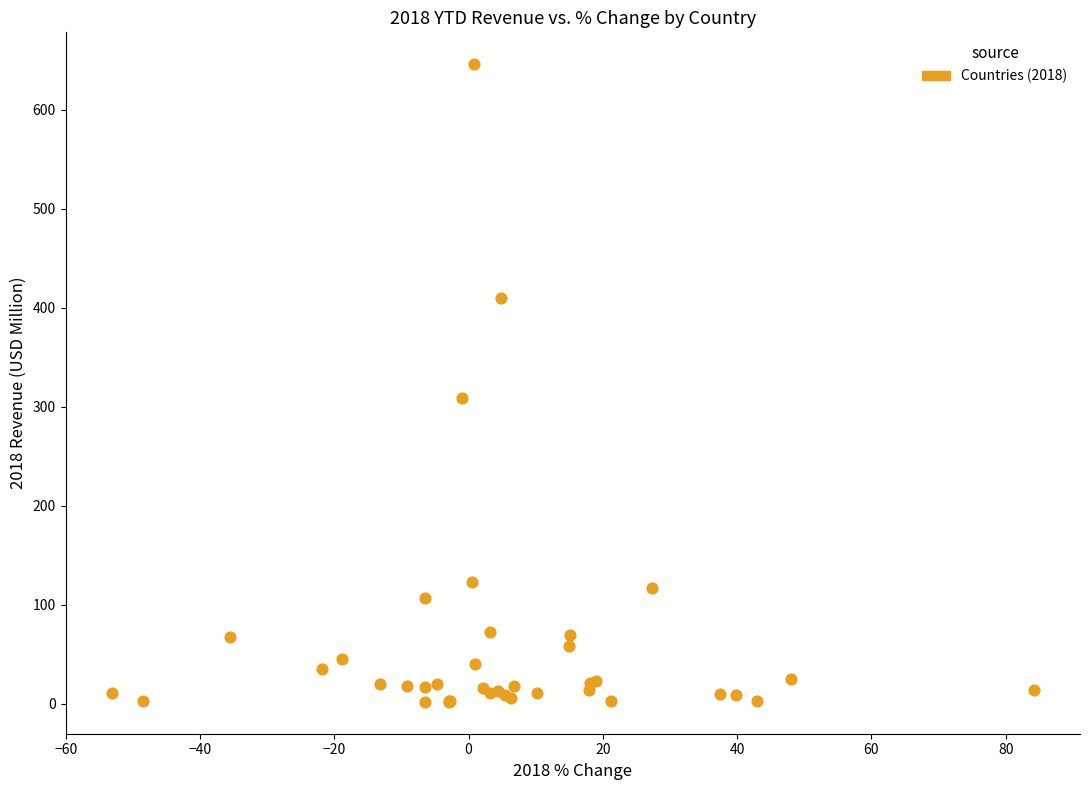

What Y value in the scatter plot is closest to 324?

308.6